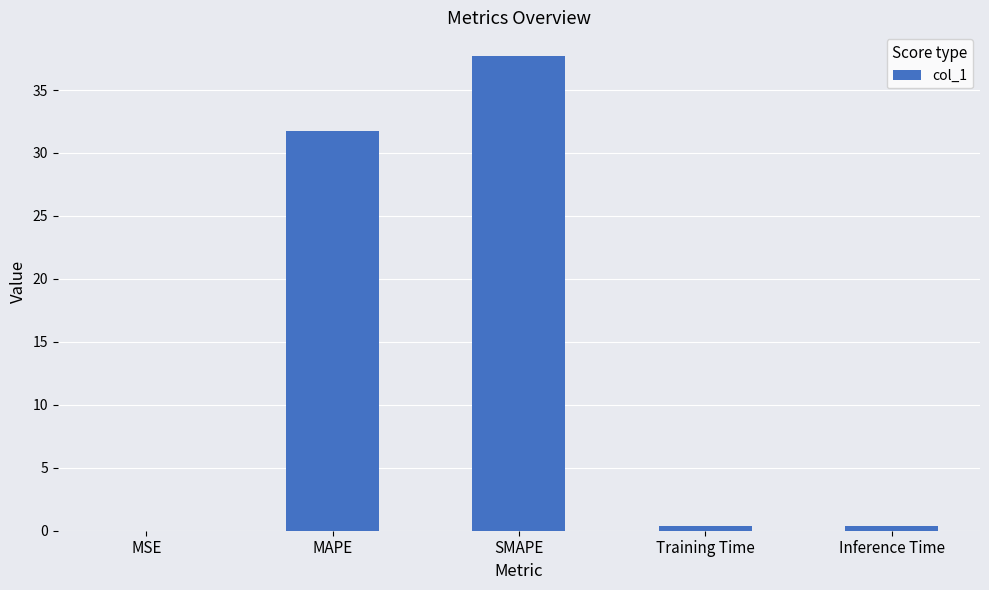

Between Training Time and MSE, which is larger?

Training Time